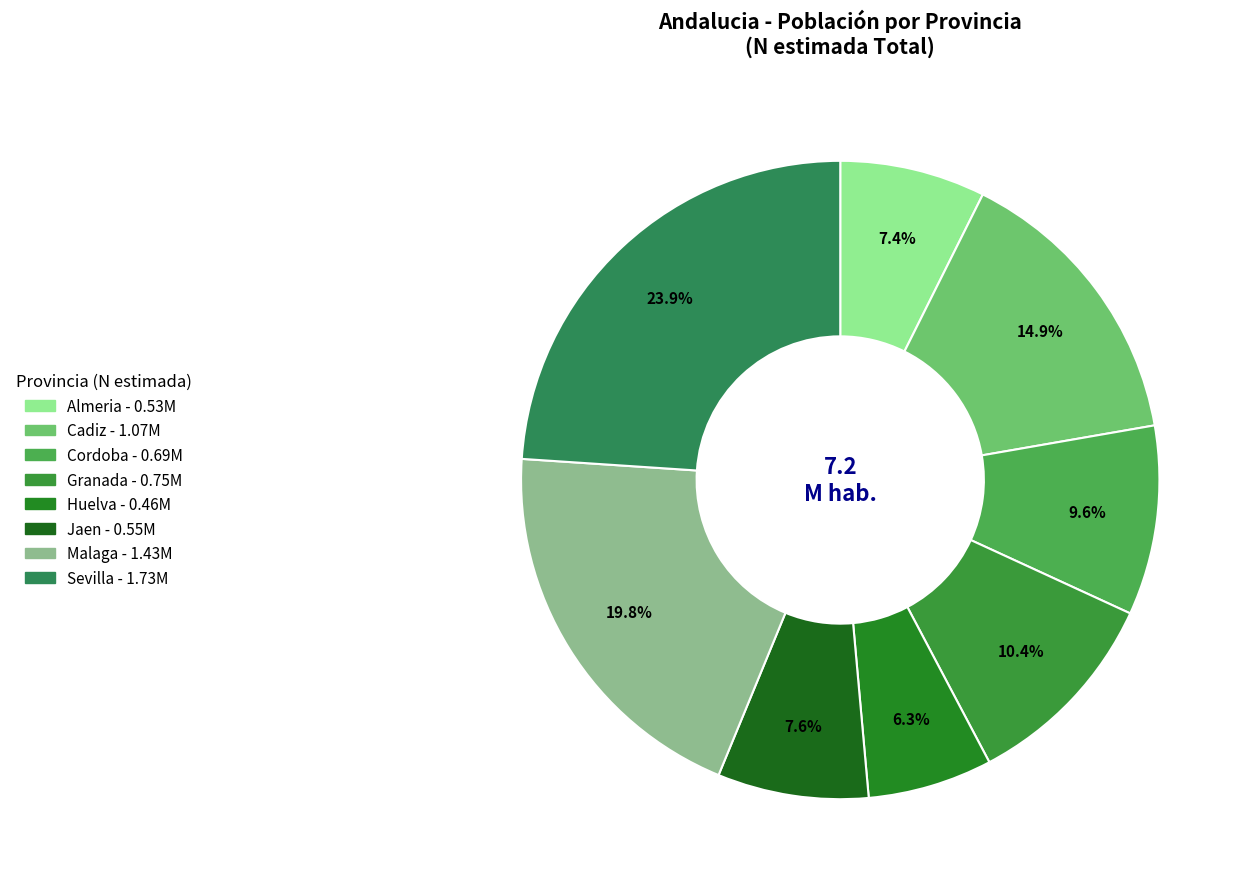

To the nearest percent, what is the average slice percentage?

12%